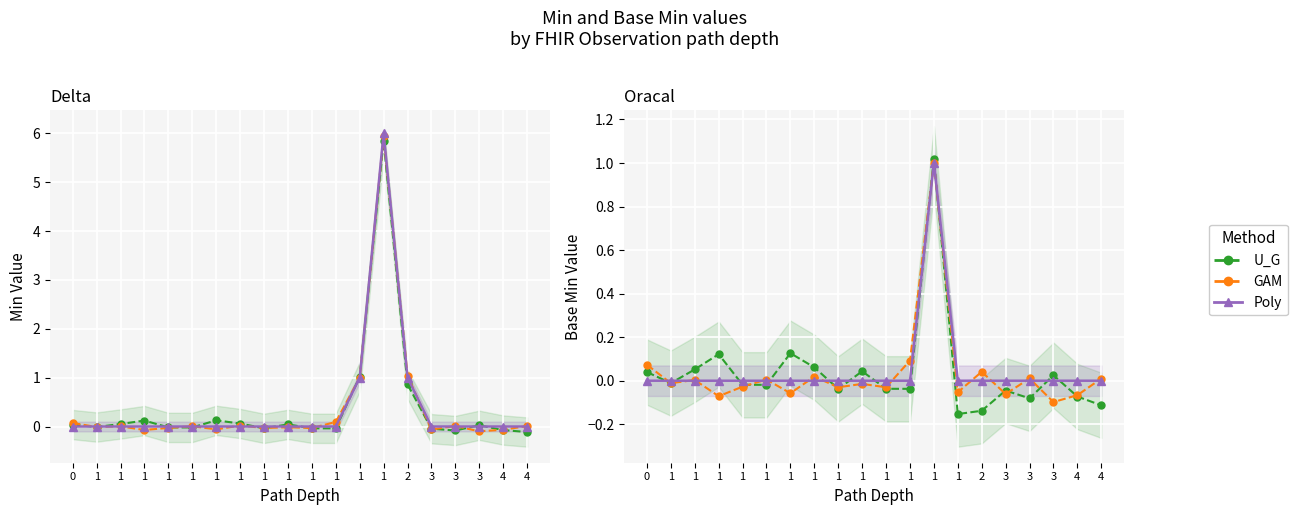

What are all the series names shown in the legend?

U_G, GAM, Poly